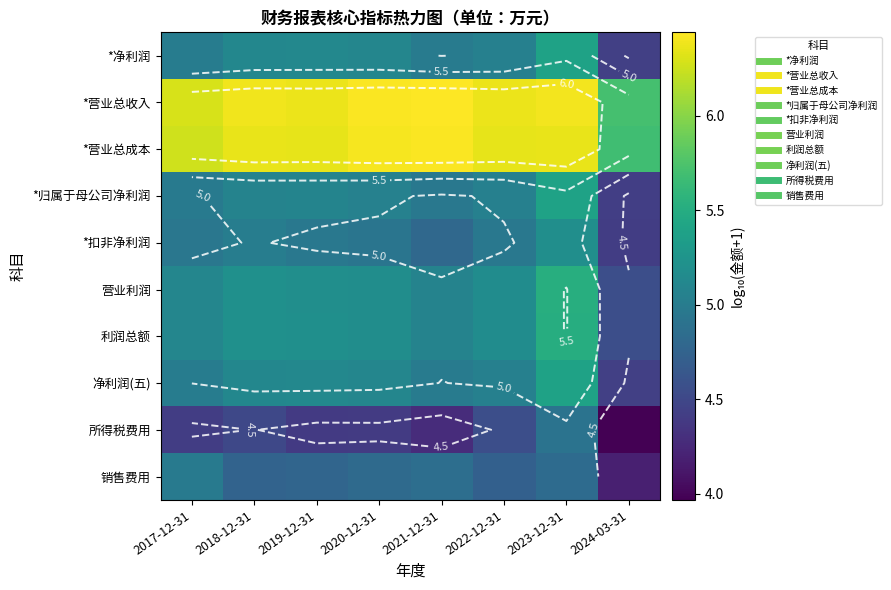

Rank the series at 2020-12-31 from lowest to highest value.

所得税费用, 销售费用, *扣非净利润, *归属于母公司净利润, *净利润, 净利润(五), 营业利润, 利润总额, *营业总成本, *营业总收入